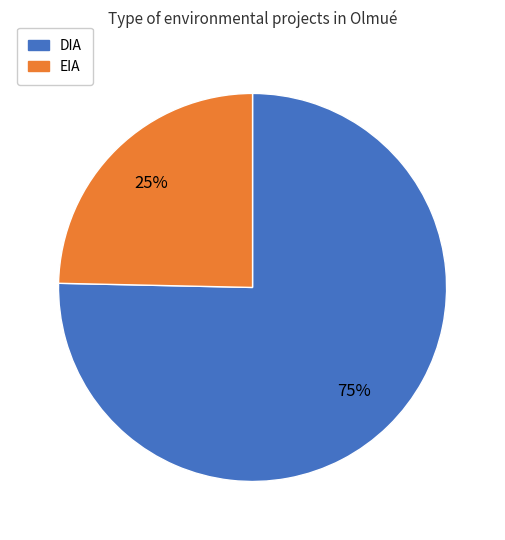

What percentage is the EIA slice, to the nearest percent?

25%